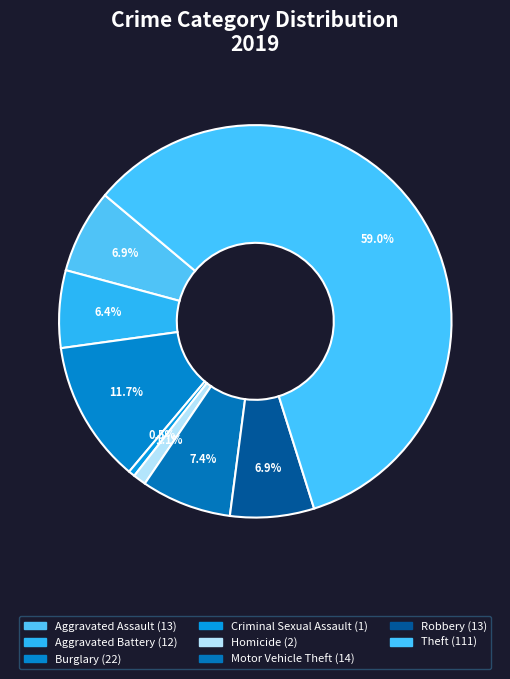

To the nearest percent, what is the difference between the largest and smallest slice percentages?

59%